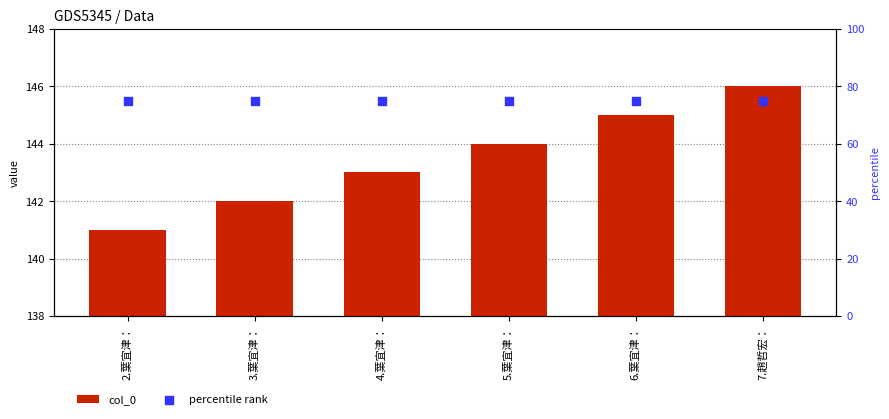

At which category is the sum across all series the highest?

7.趙哲宏：